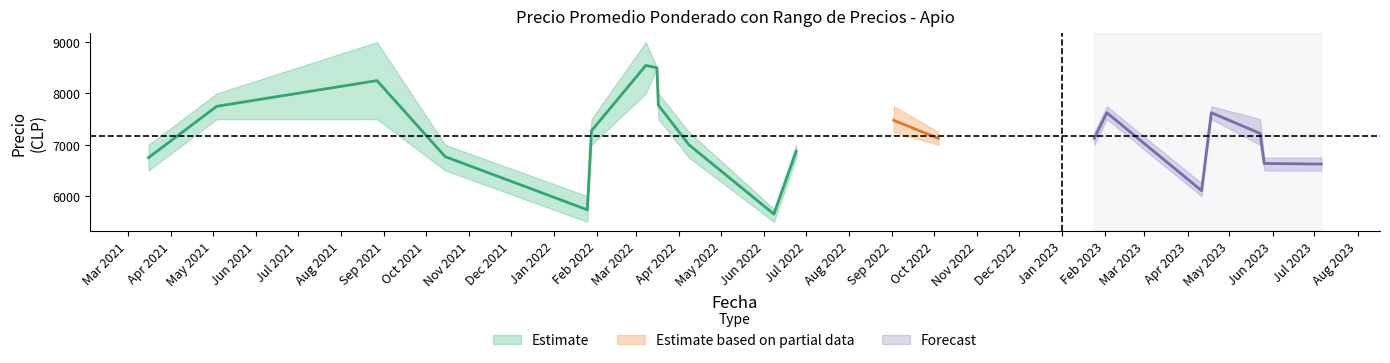

What is the average value of the Precio minimo series?

6950